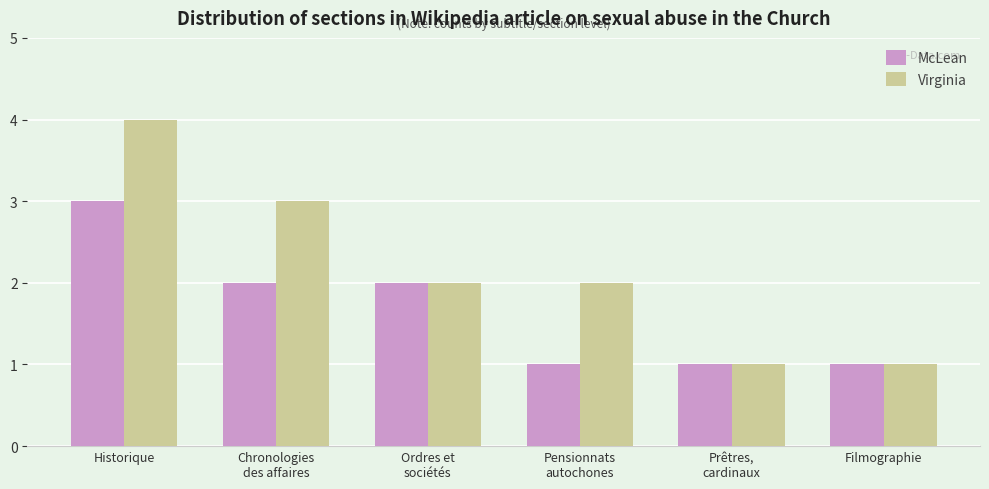

Which label corresponds to the largest value in the chart?

Historique